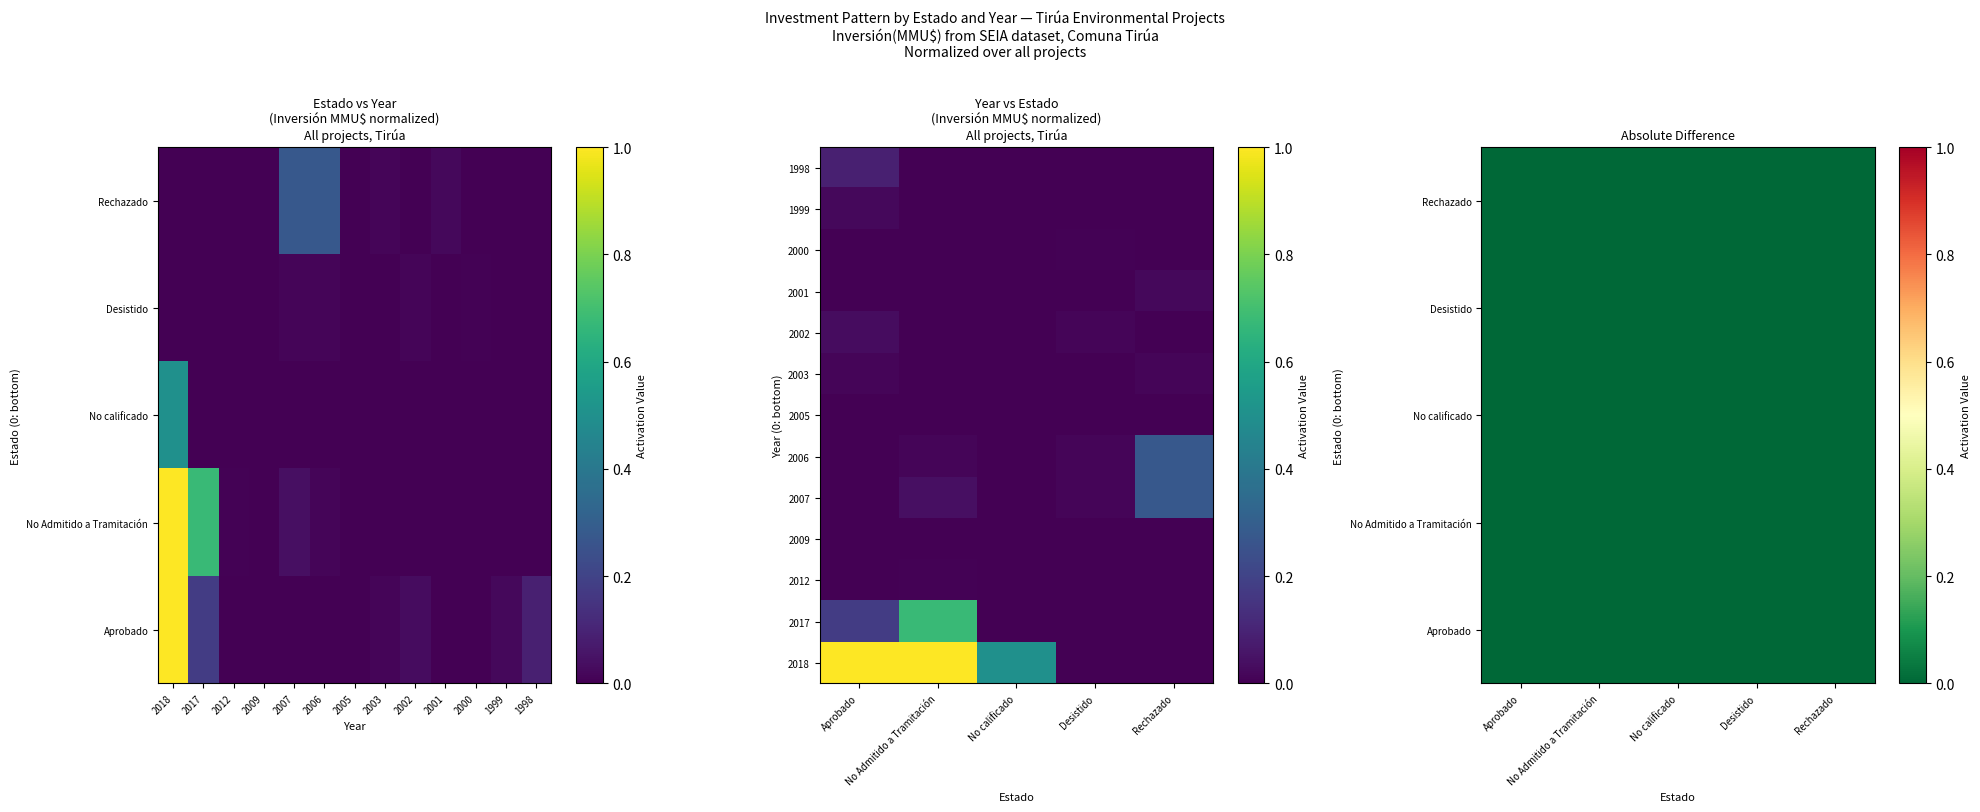

Between 2018 and 2012, which is larger?

2018